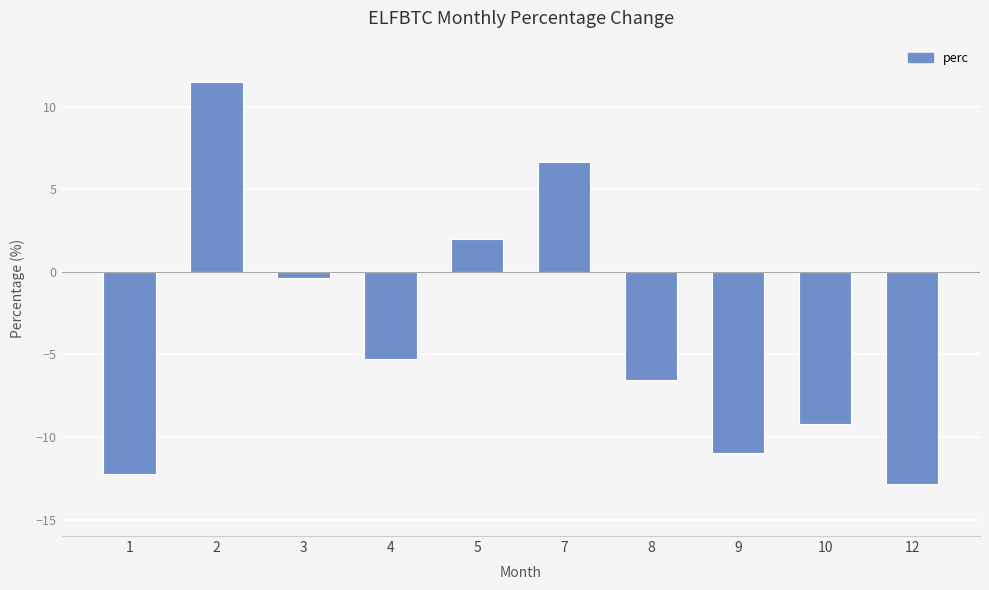

The chart shows a value of 3.7 at 2. True or false?

False